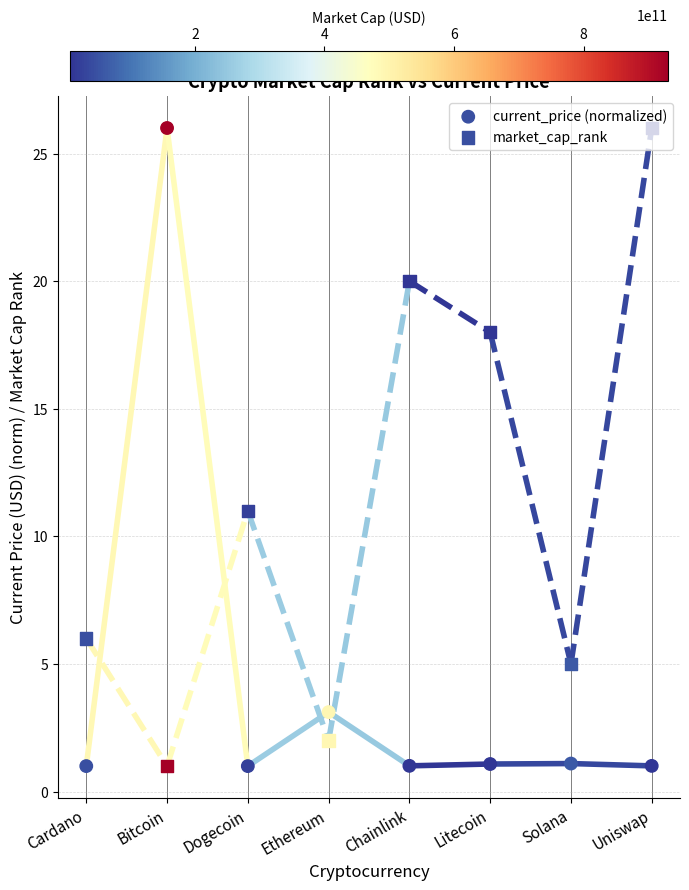

Which series has the largest total across all categories?

market_cap_rank